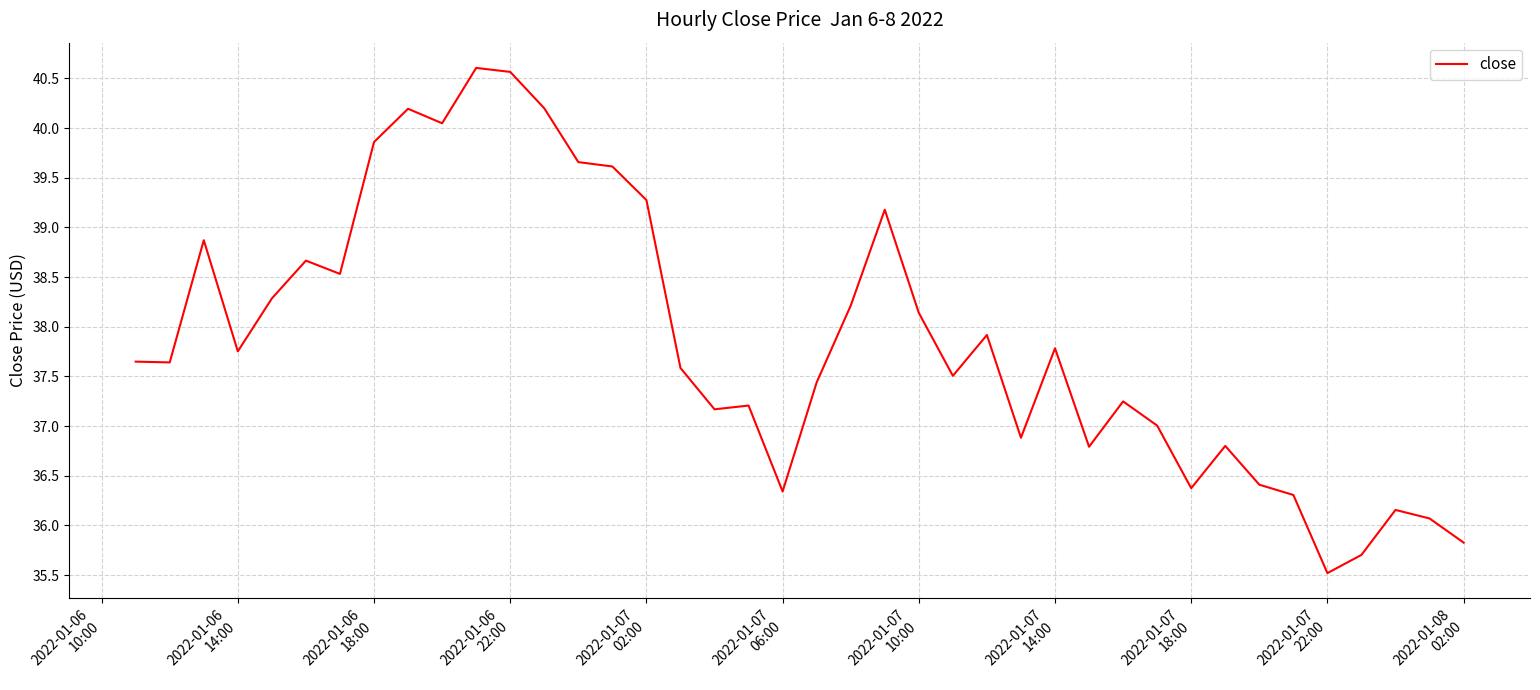

What is the difference between the maximum and minimum values?

5.1